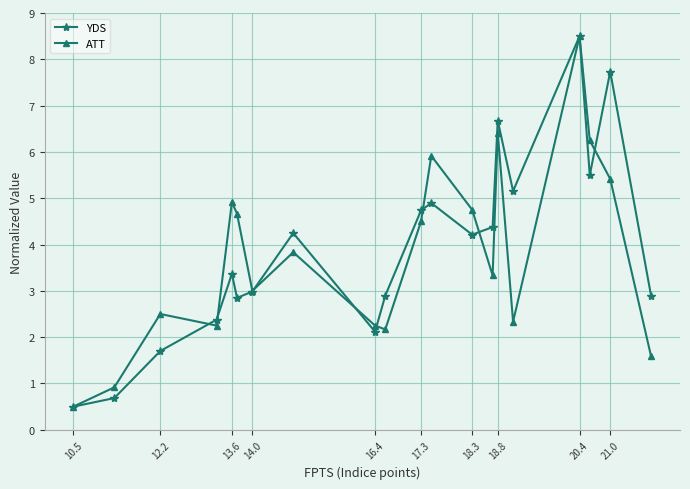

What is the maximum value shown in the chart?

8.5